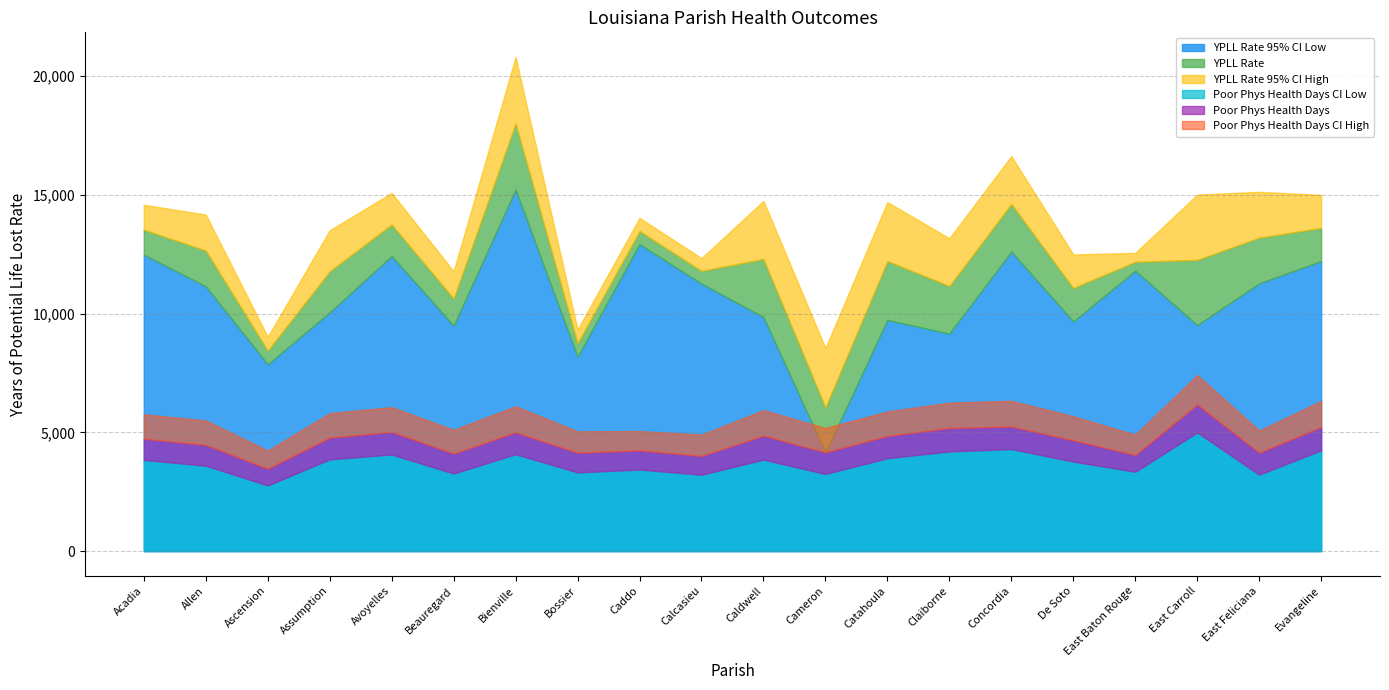

The value of Phys Days CI Low at Cameron is 3.2. True or false?

True